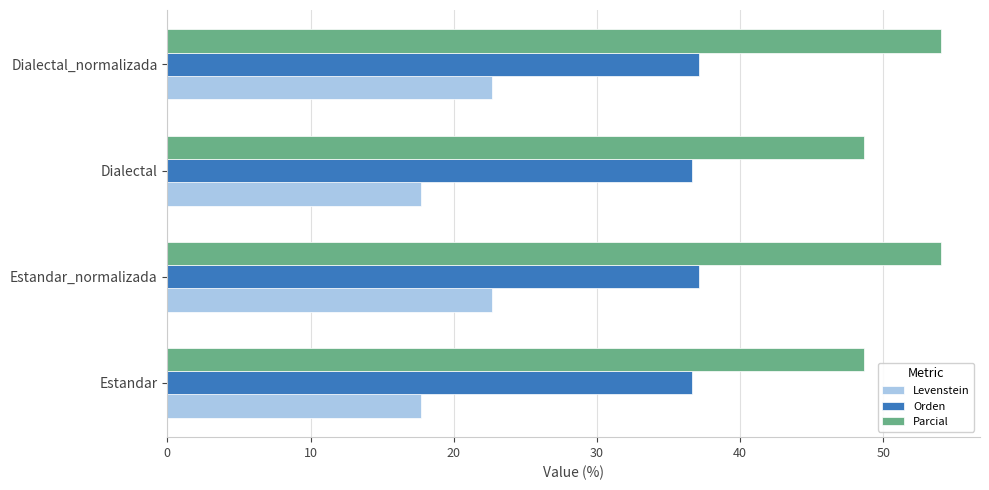

What is the difference between the maximum and minimum values in the Levenstein series?

4.9